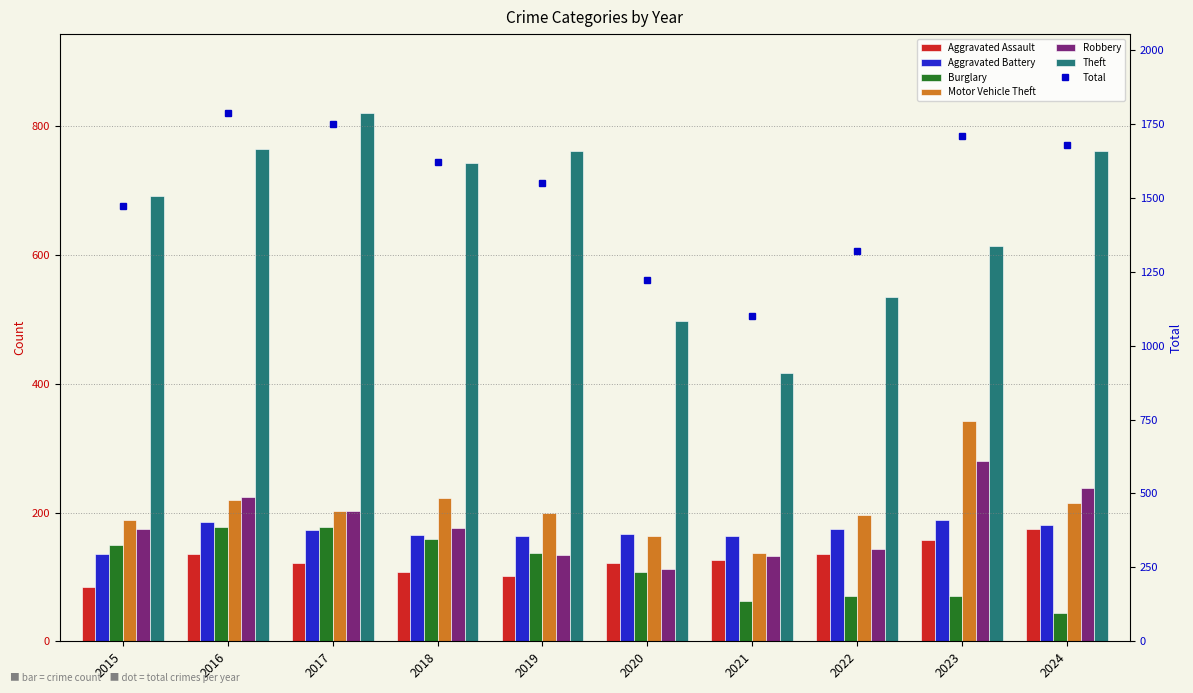

Which series has the widest spread of values?

Theft